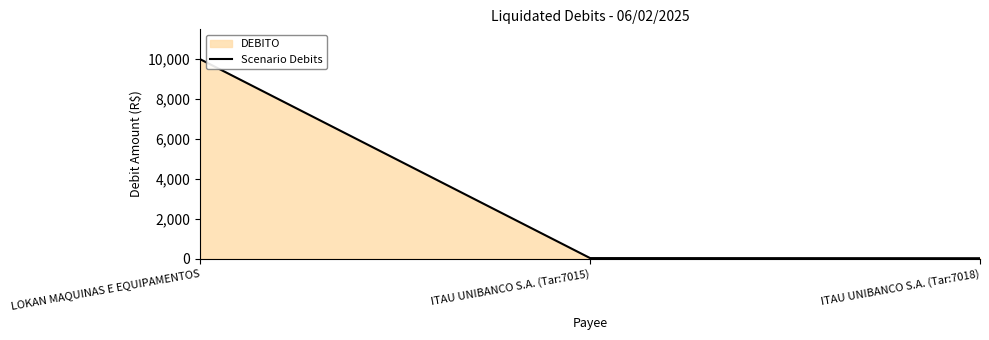

What is the label of the 2nd point from the left?

ITAU UNIBANCO S.A. (Tar:7015)